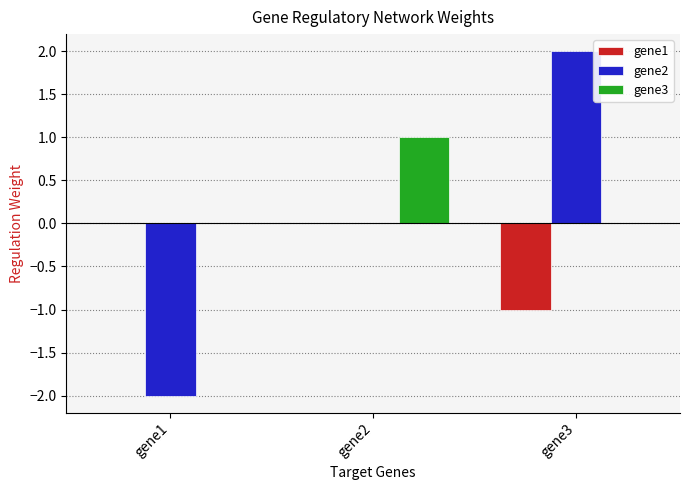

Reading left to right, extract all data points from this chart.

gene1: gene1=0.0	gene2=0.0	gene3=-1.0
gene2: gene1=-2.0	gene2=0.0	gene3=2.0
gene3: gene1=0.0	gene2=1.0	gene3=0.0